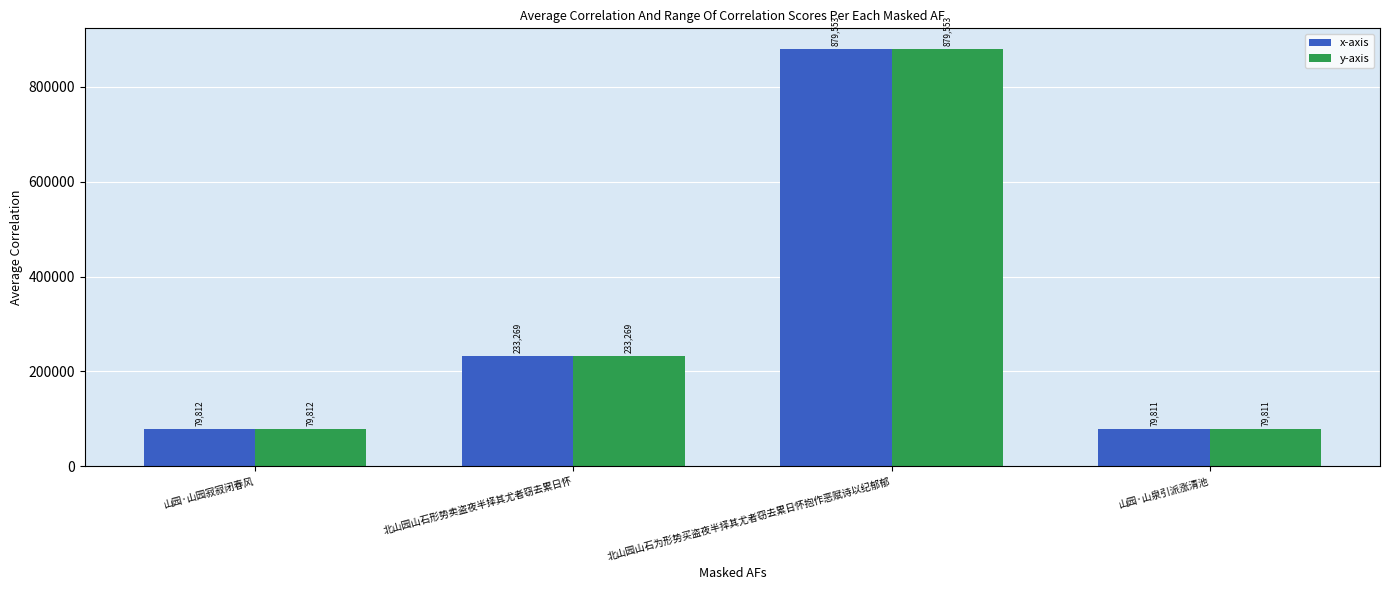

List the labels in order of y-axis value, smallest first.

山园·山泉引派涨清池, 山园·山园寂寂闭春风, 北山园山石形势卖盗夜半择其尤者窃去累日怀, 北山园山石为形势买盗夜半择其尤者窃去累日怀抱作恶赋诗以纪郁郁